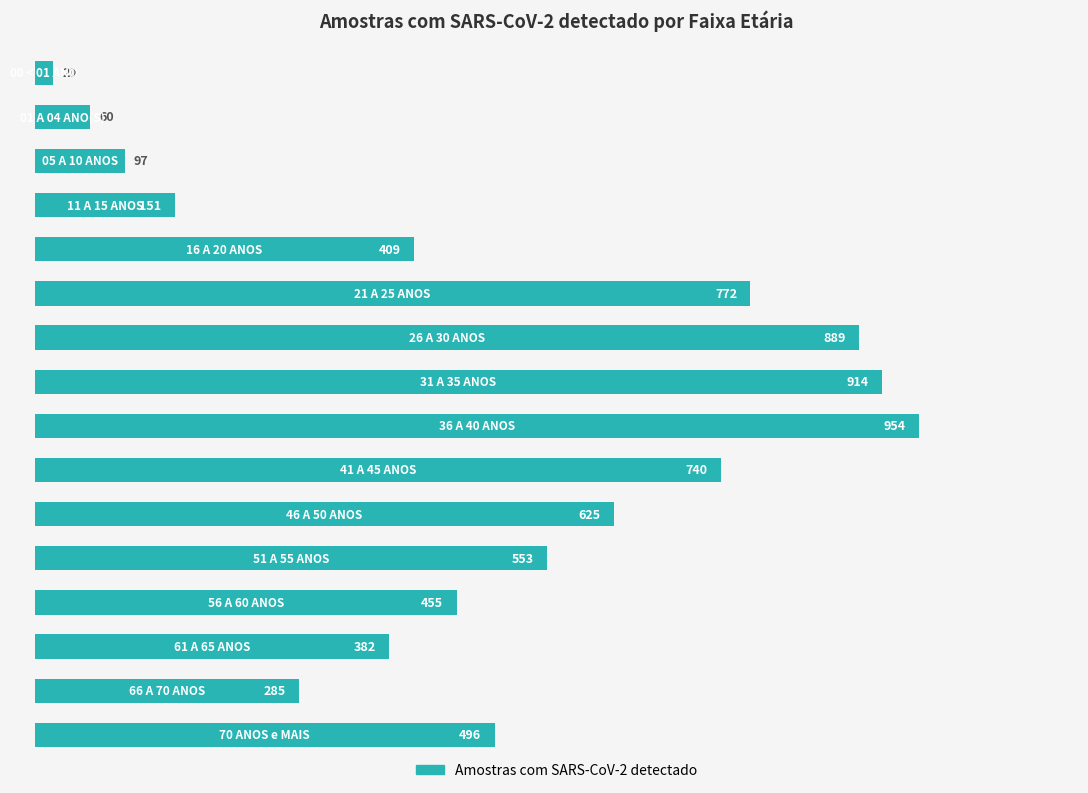

How many values are below 496?

8